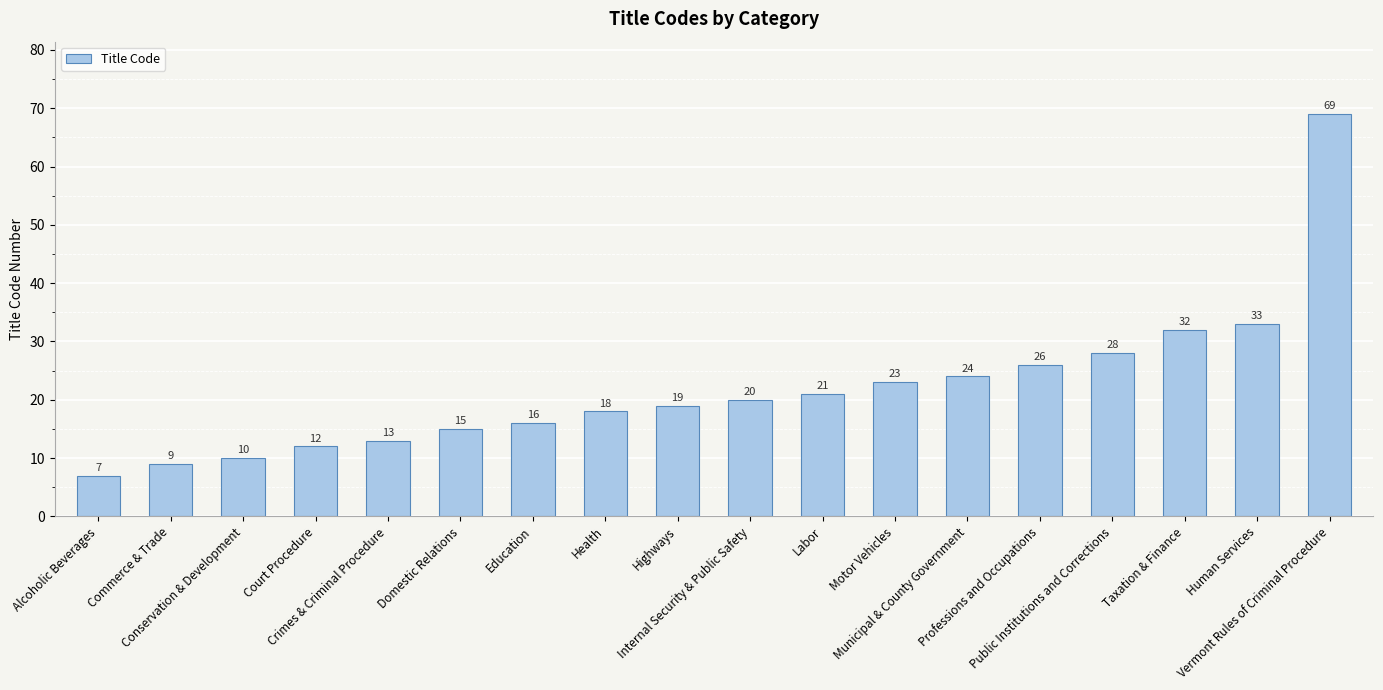

What is the label of the 4th bar from the left?

Court Procedure